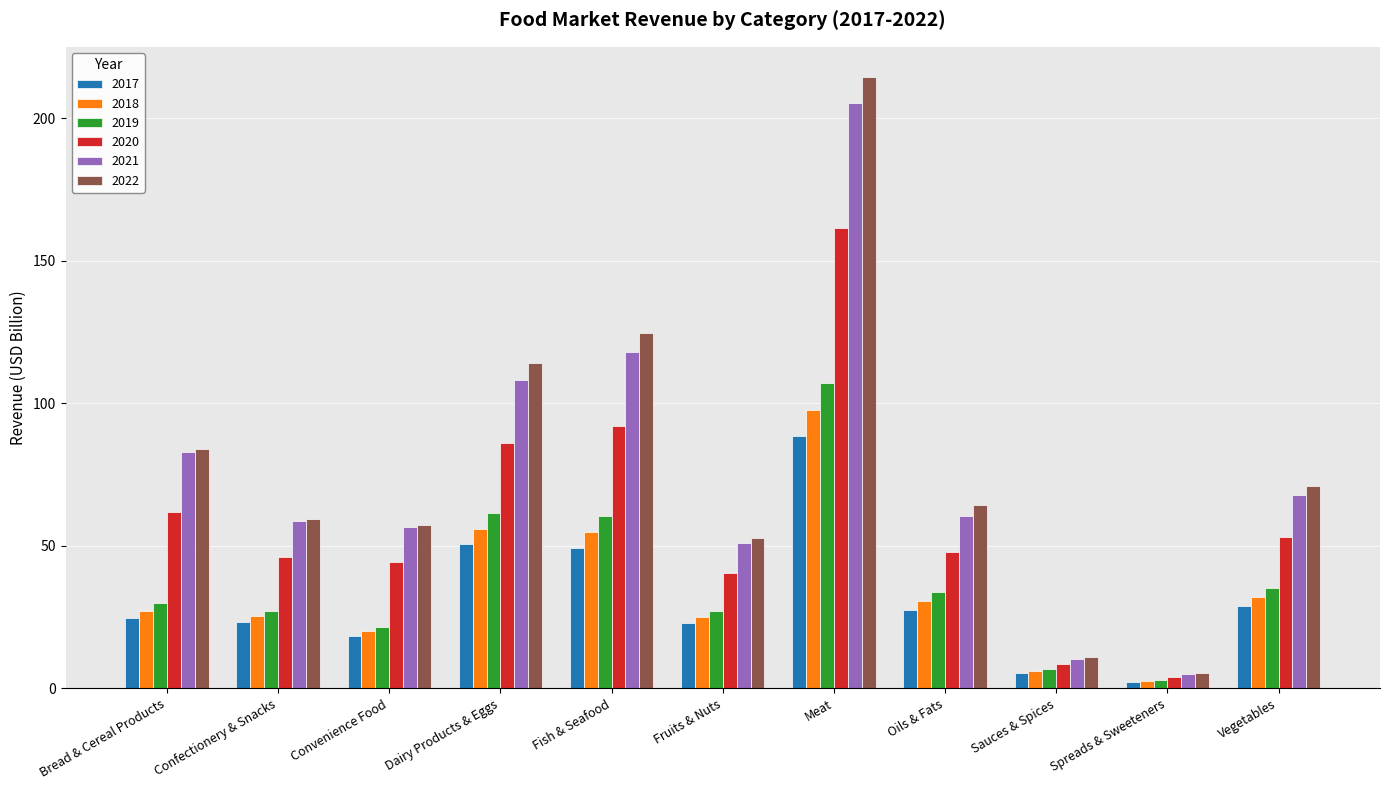

Count the number of data series in this chart.

6